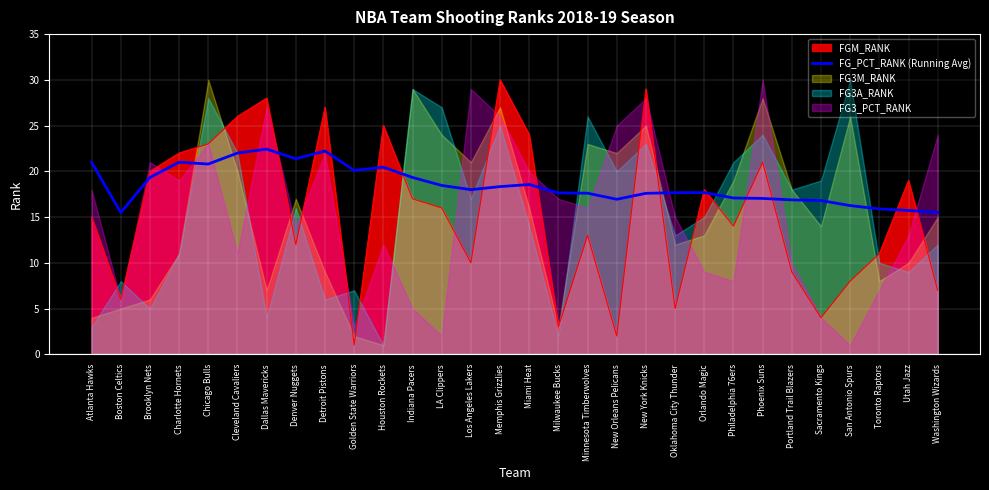

What is the approximate value of FG_PCT_RANK (Running Avg) at Atlanta Hawks?

21.0